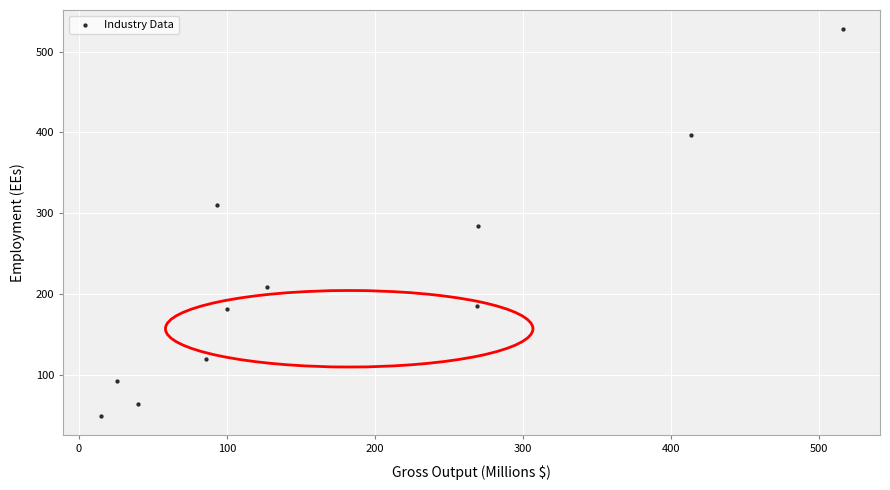

What is the range of Y values (max minus min)?

477.1